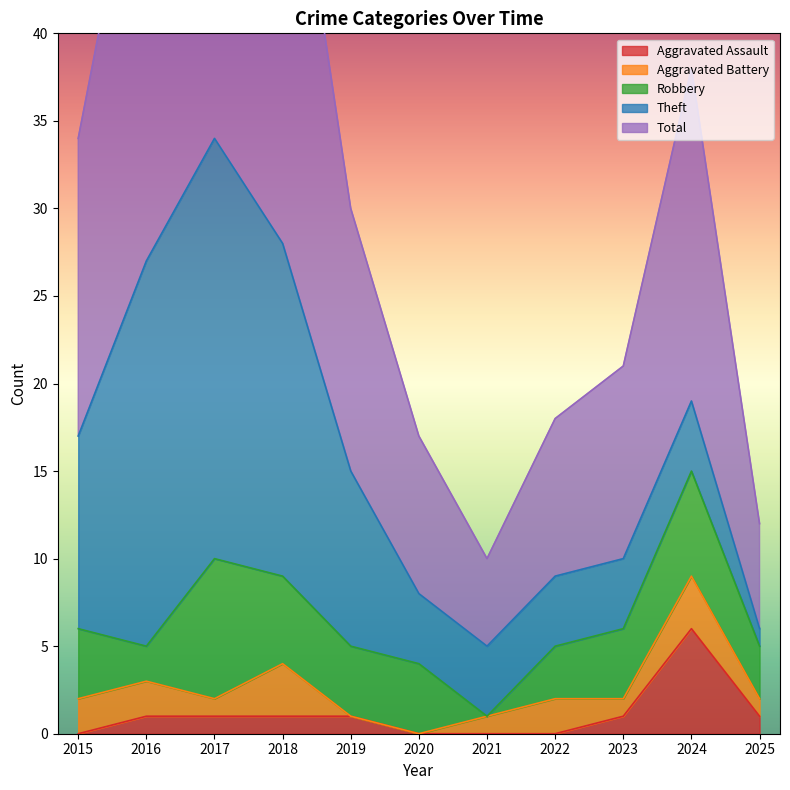

Rank the series by their maximum value, from lowest to highest.

Aggravated Battery, Aggravated Assault, Robbery, Theft, Total